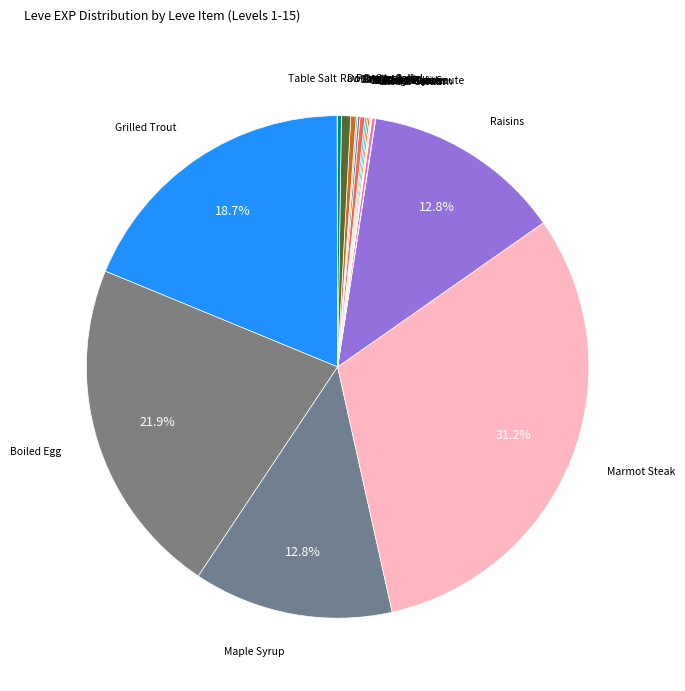

Does any single category account for the majority?

No